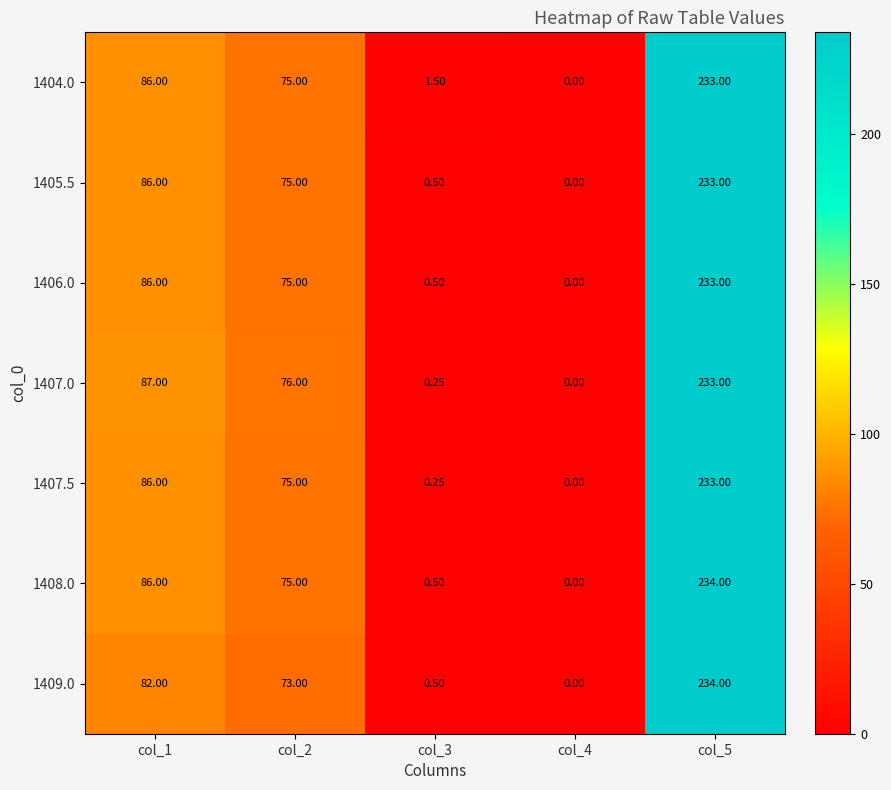

Is the value of 1409.0 at col_1 greater than the value of 1407.0 at col_1?

No